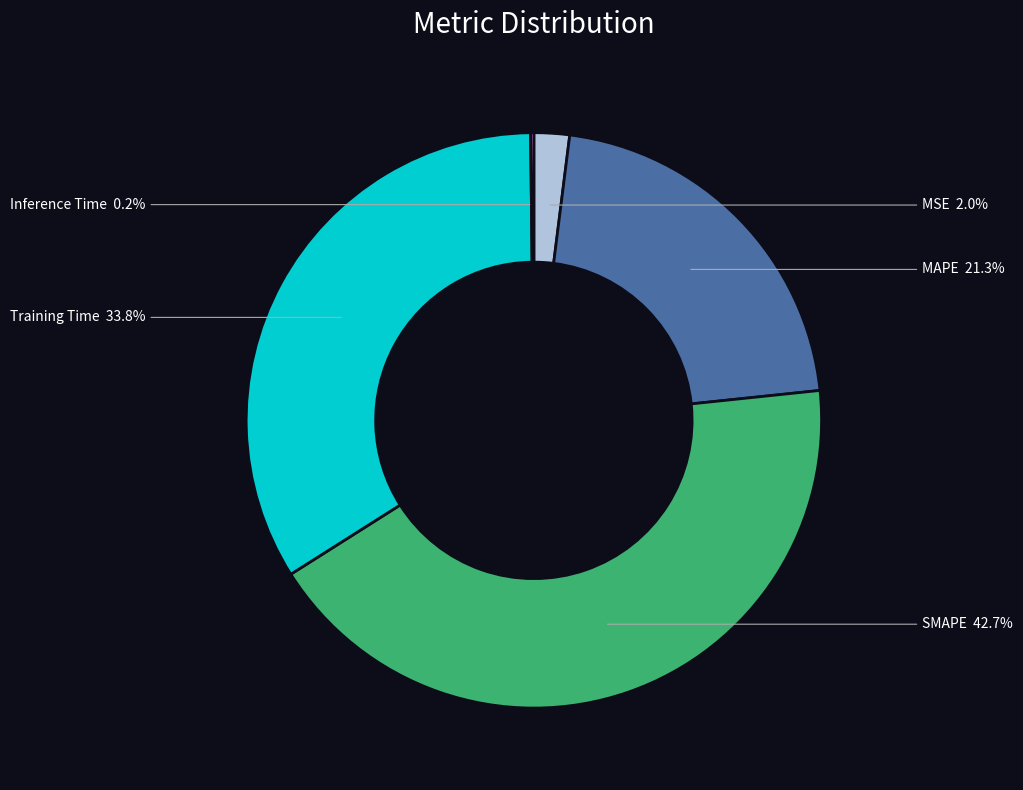

Does any single category account for the majority?

No